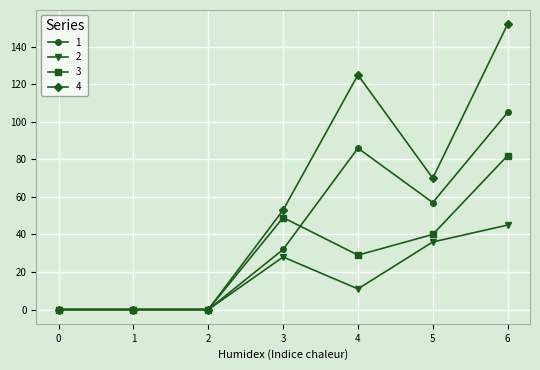

Count the number of data series in this chart.

4